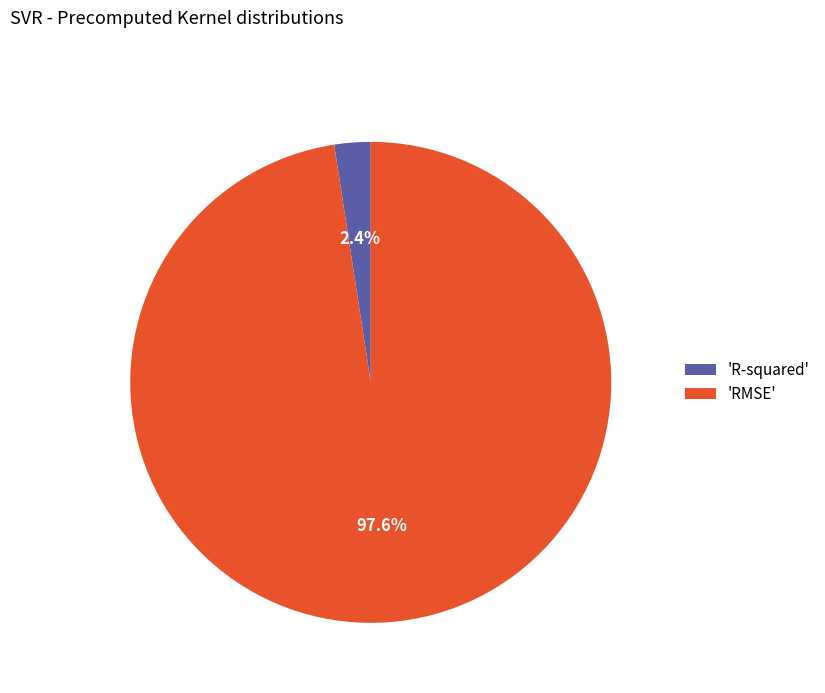

What is the largest slice in the pie chart?

'RMSE'